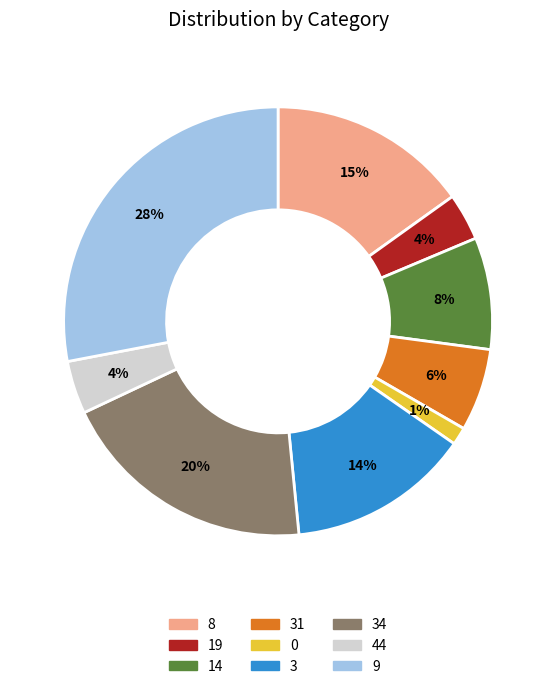

Between 3 and 14, which is larger?

3